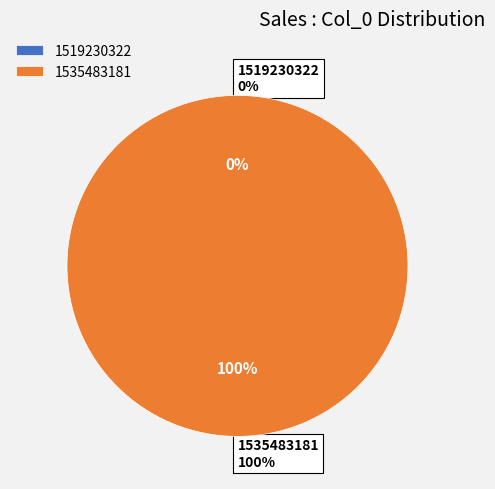

Which has a higher value, 1535483181 or 1519230322?

1535483181